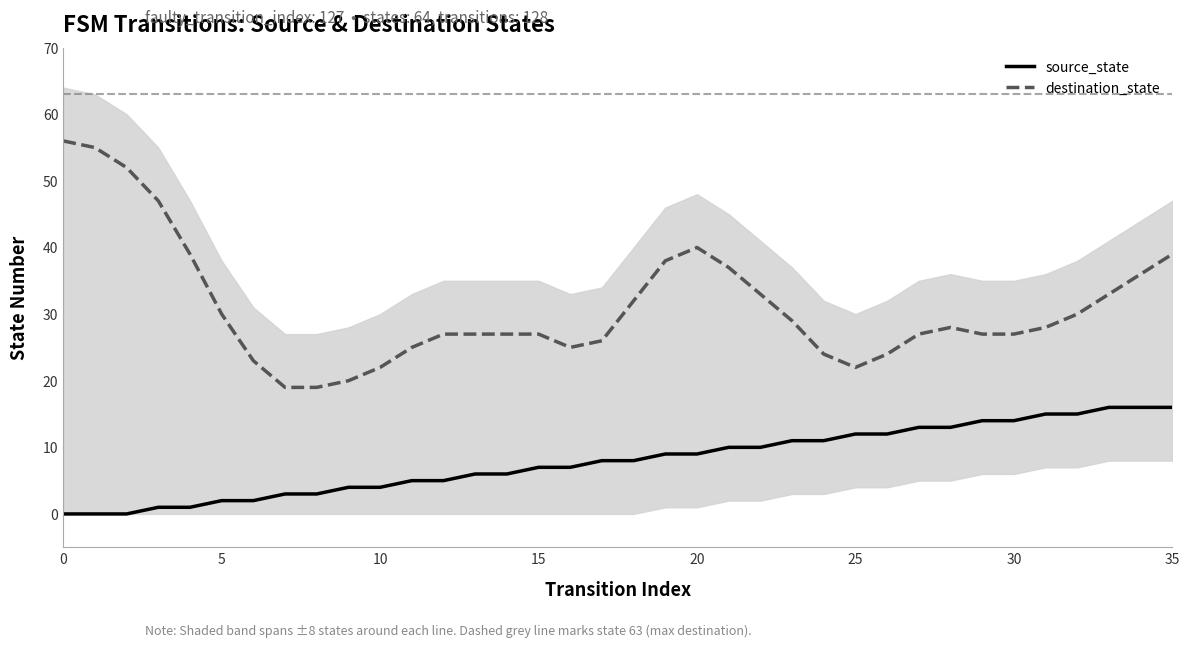

True or false: destination_state and source_state intersect in this chart.

False